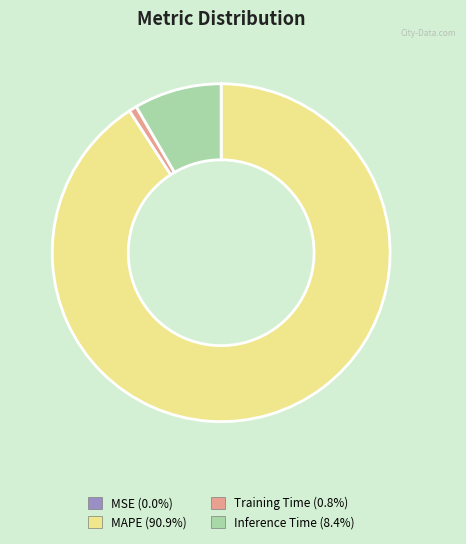

Is Training Time the majority of the pie?

No